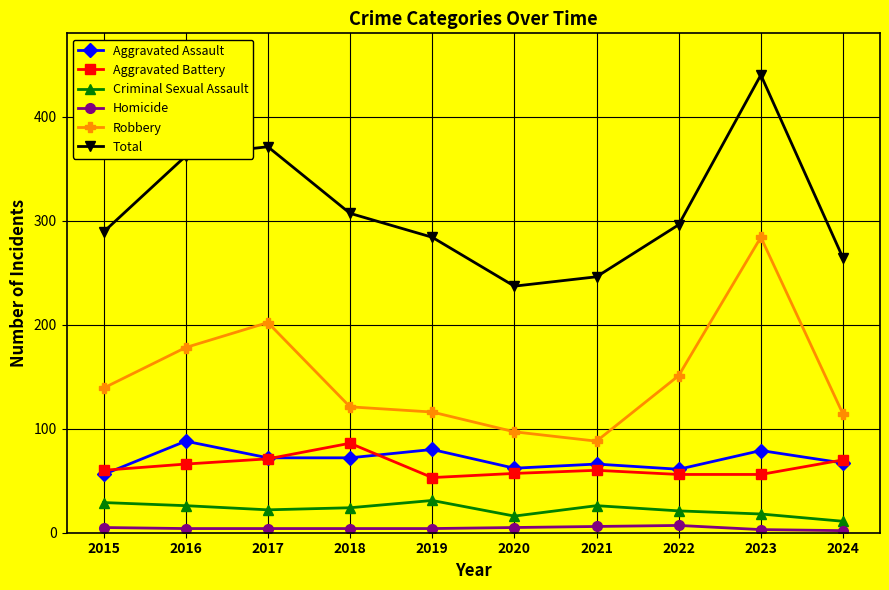

Does the chart display data point markers on the line(s)?

Yes